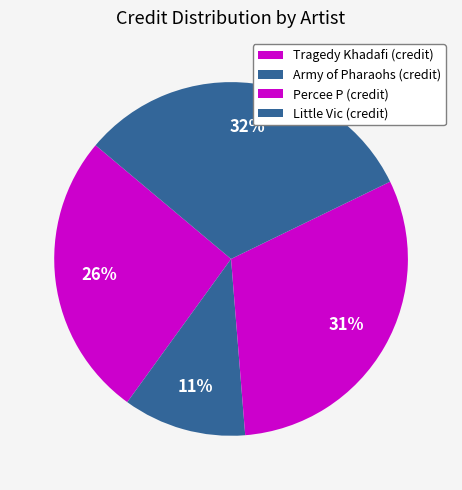

Count the number of slices in the pie.

4